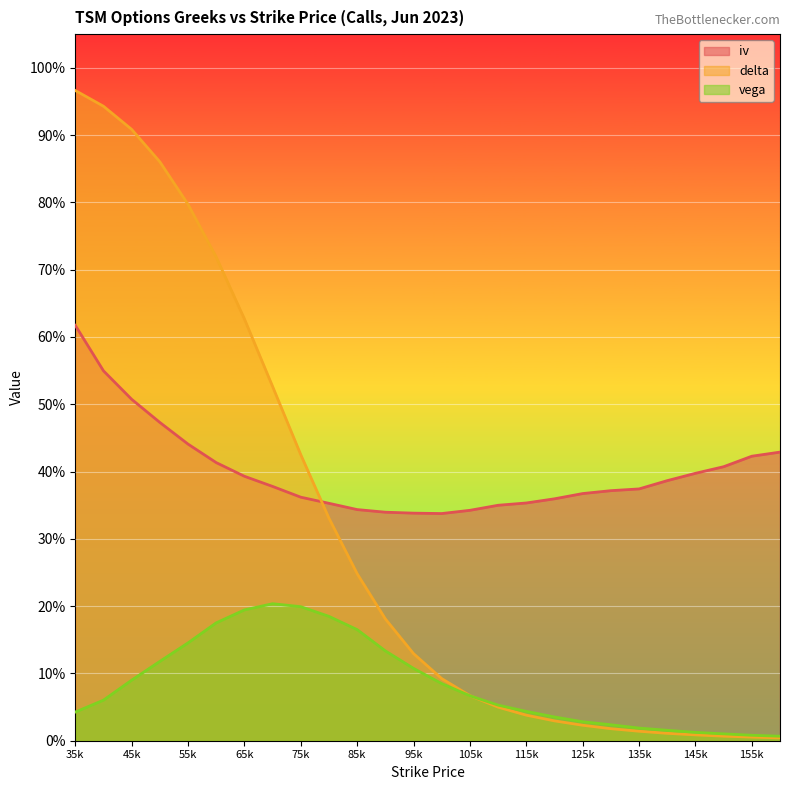

Is the value of vega at 70 greater than the value of delta at 145?

Yes